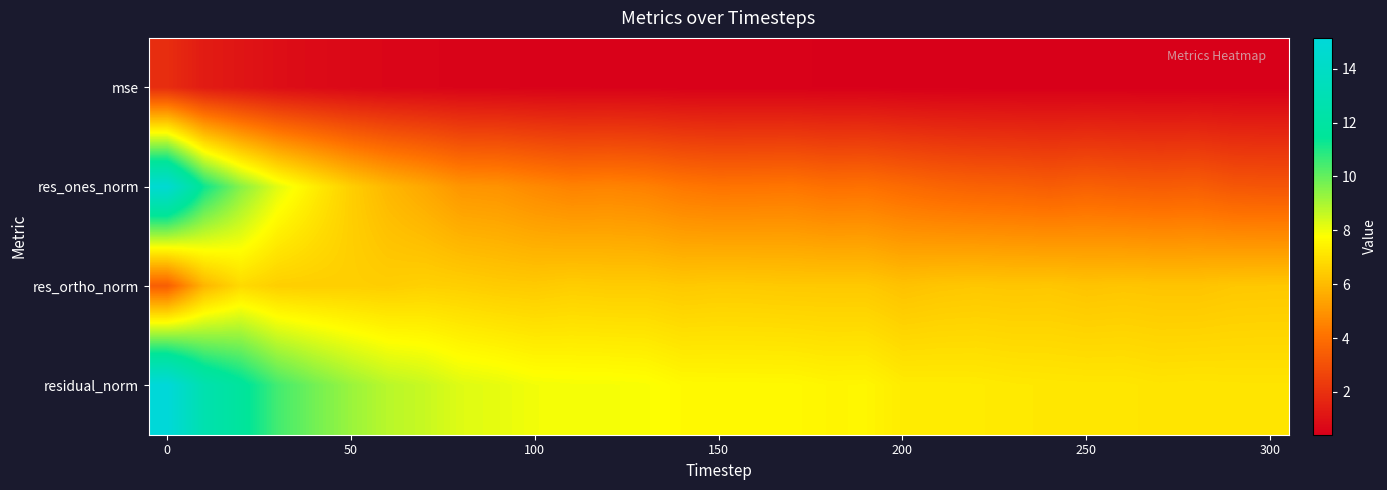

List the series in order of their peak value, lowest first.

mse, res_ortho_norm, res_ones_norm, residual_norm